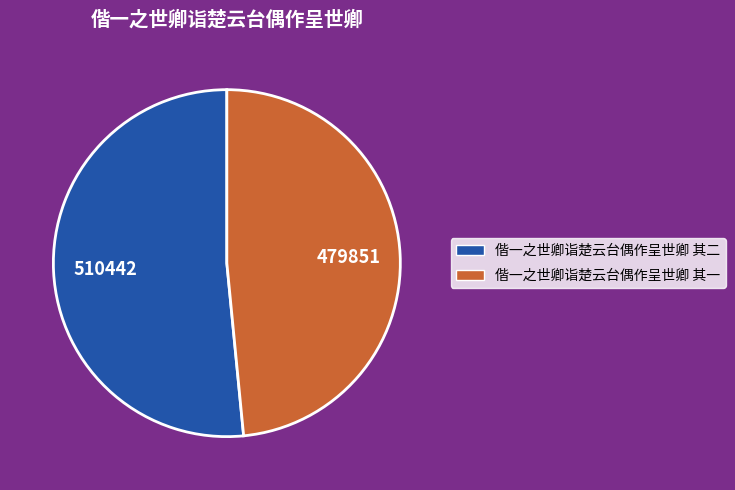

Does 偕一之世卿诣楚云台偶作呈世卿 其一 account for over 50% of the chart?

No